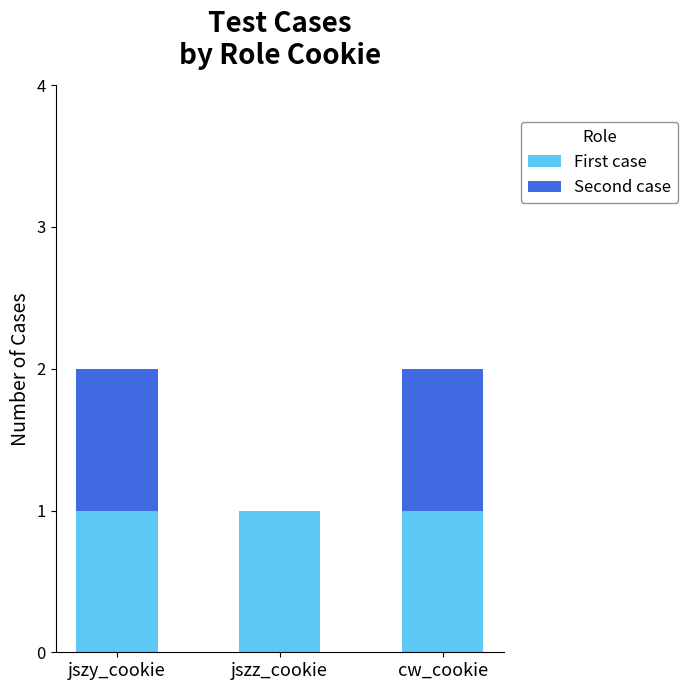

What is the sum of all First case values?

3